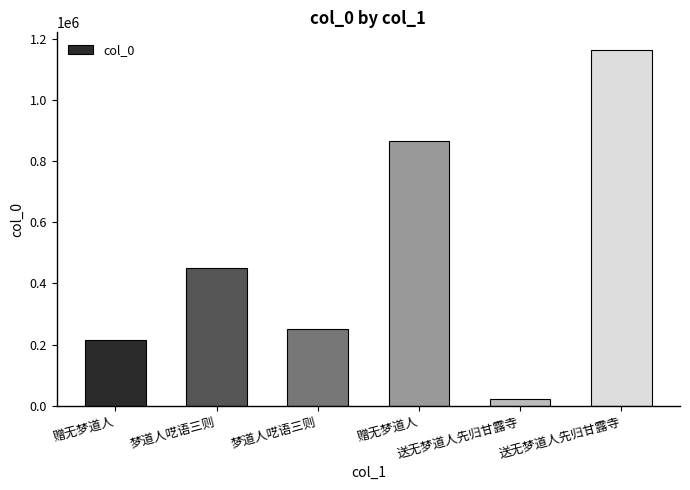

How many distinct data groups are displayed?

1